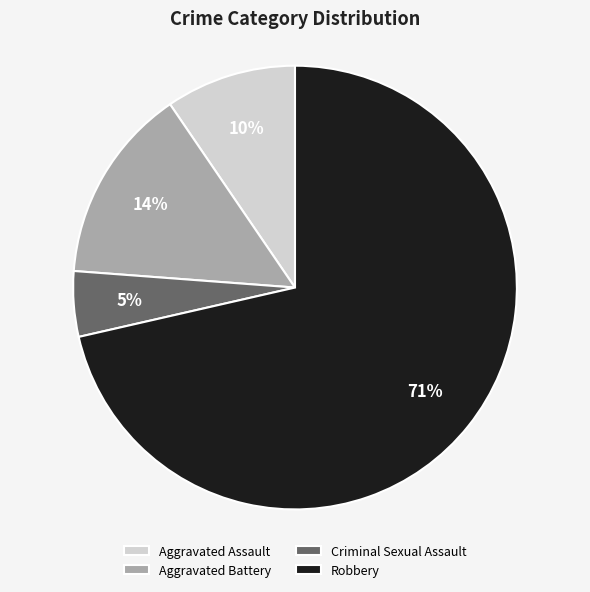

Does Robbery represent more than half of the total?

Yes